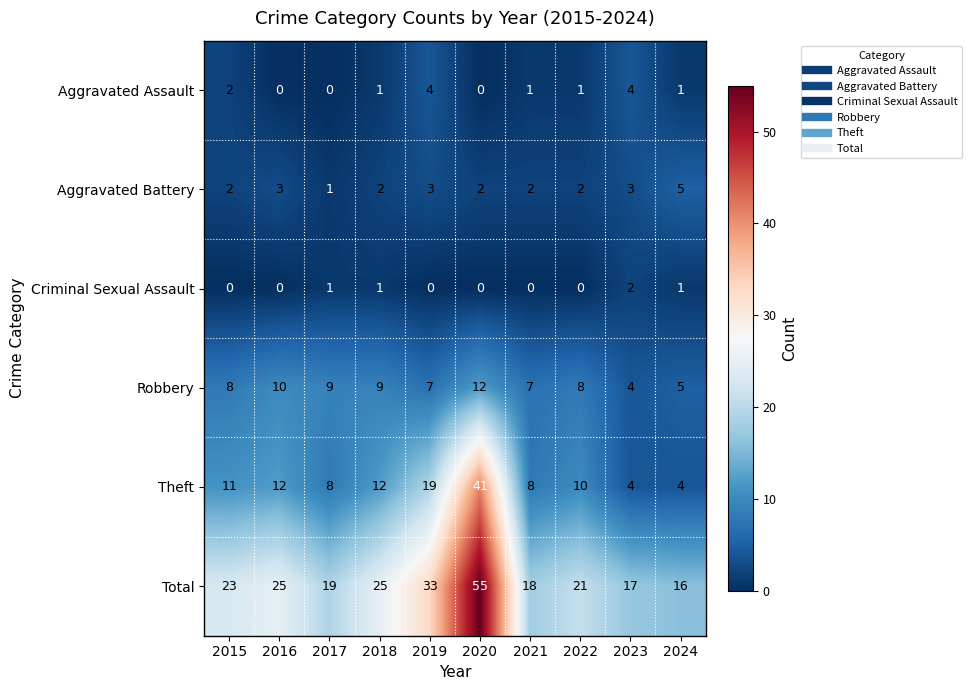

How many Robbery values are between 7 and 9?

6